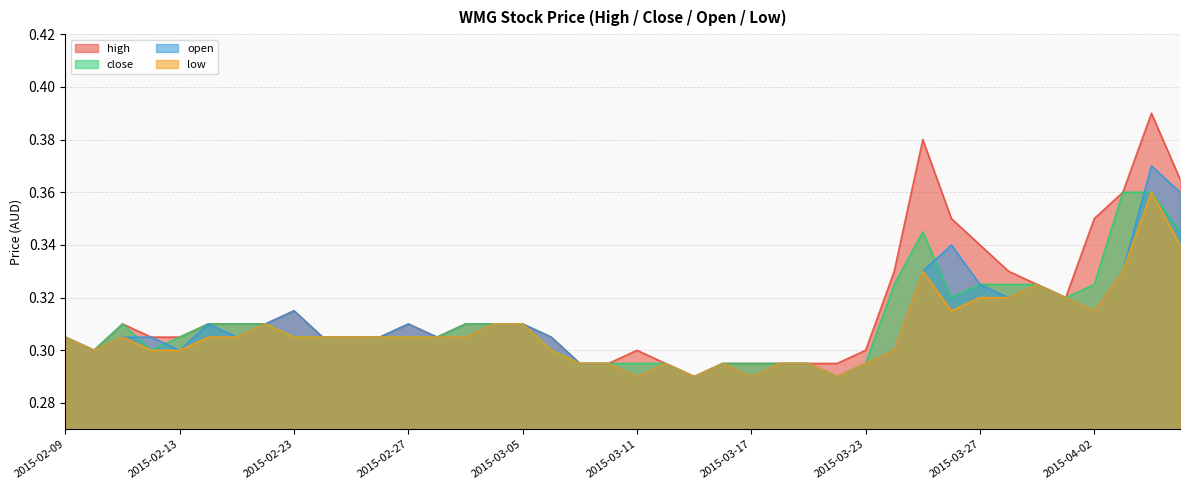

What is the greatest value displayed?

0.4